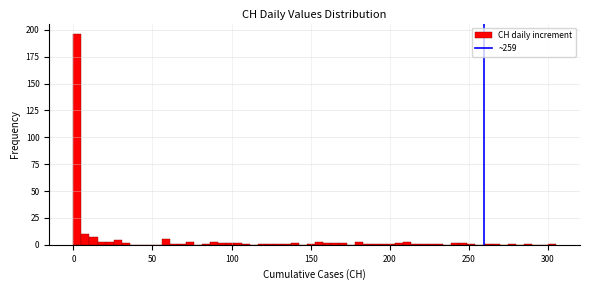

Around what value on the x-axis is the tallest bar? Give the approximate position of its centre, as read against the axis.

5